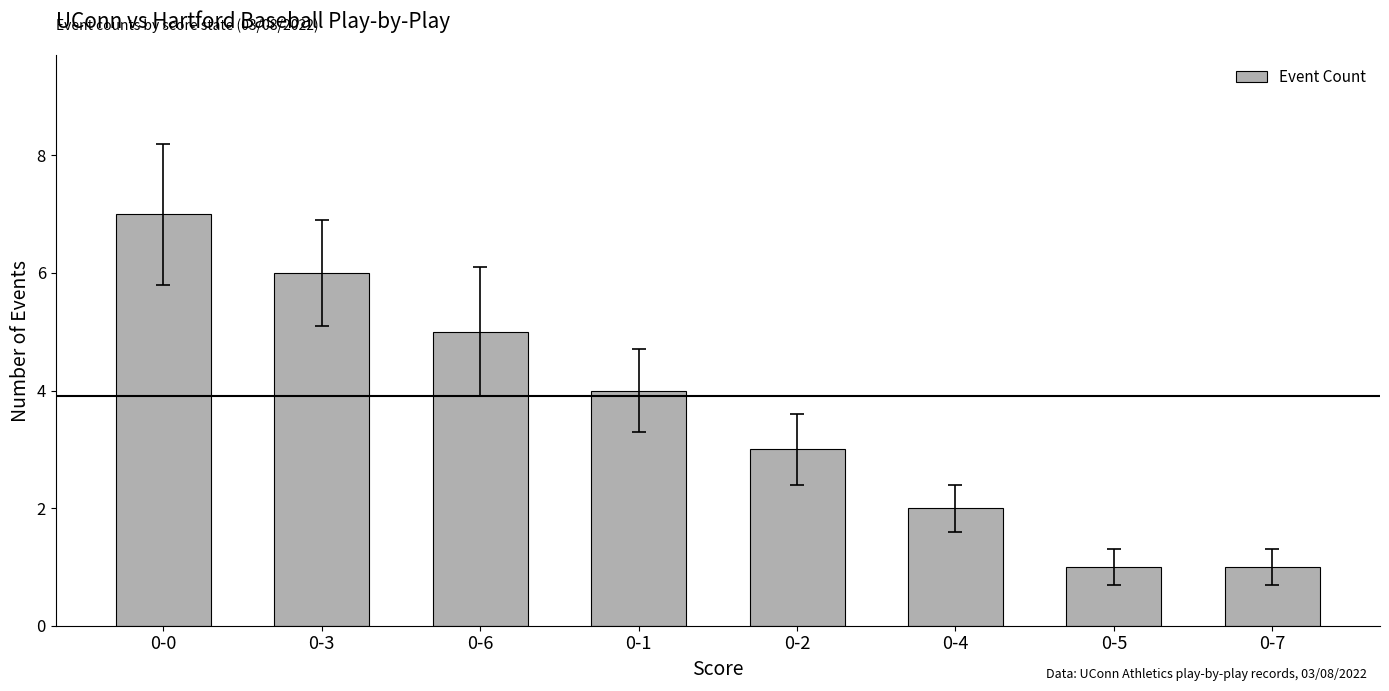

Reading left to right, transcribe all the data shown in this chart.

7	6	5	4	3	2	1	1